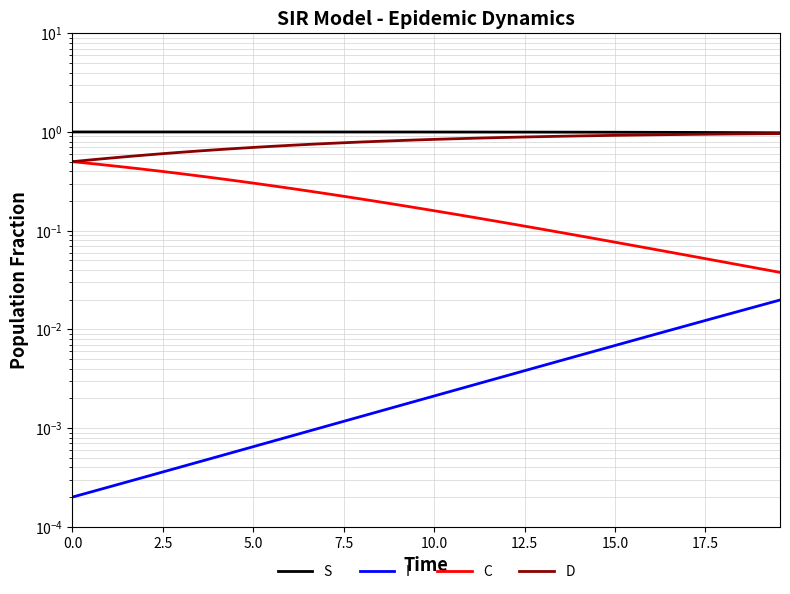

The value of D at 14 is 1.3. True or false?

False